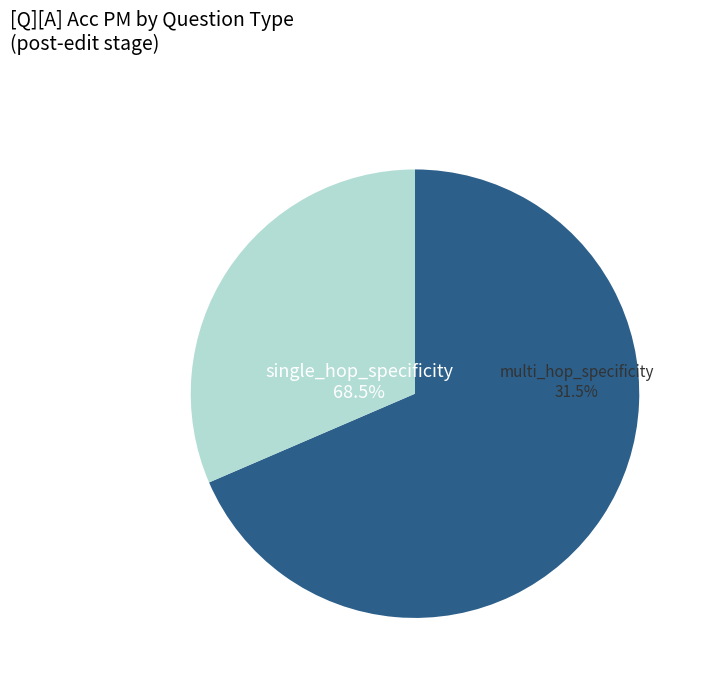

Which category has the biggest portion of the pie?

single_hop_specificity